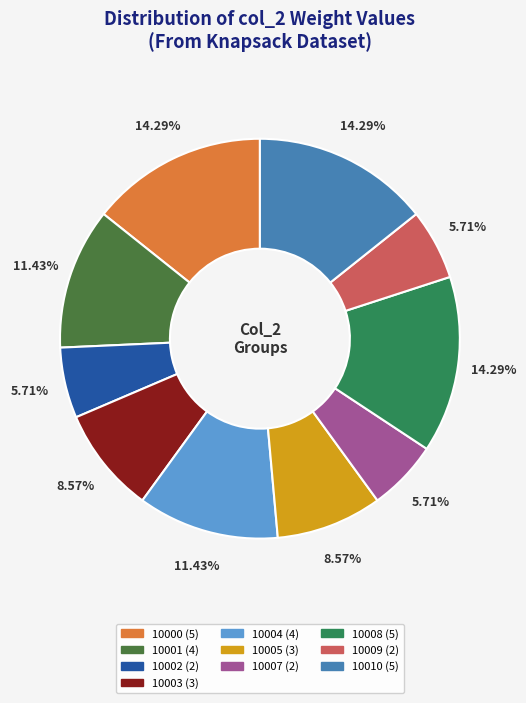

Is there a majority slice in this chart?

No